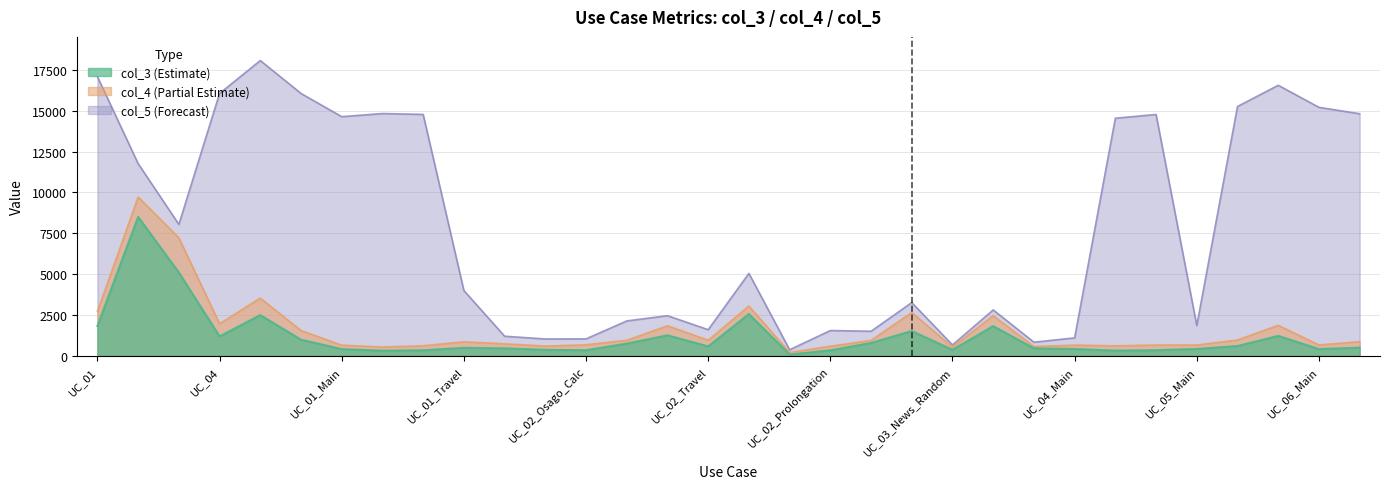

What is the spread (max minus min) of values at UC_02_Office?

2485